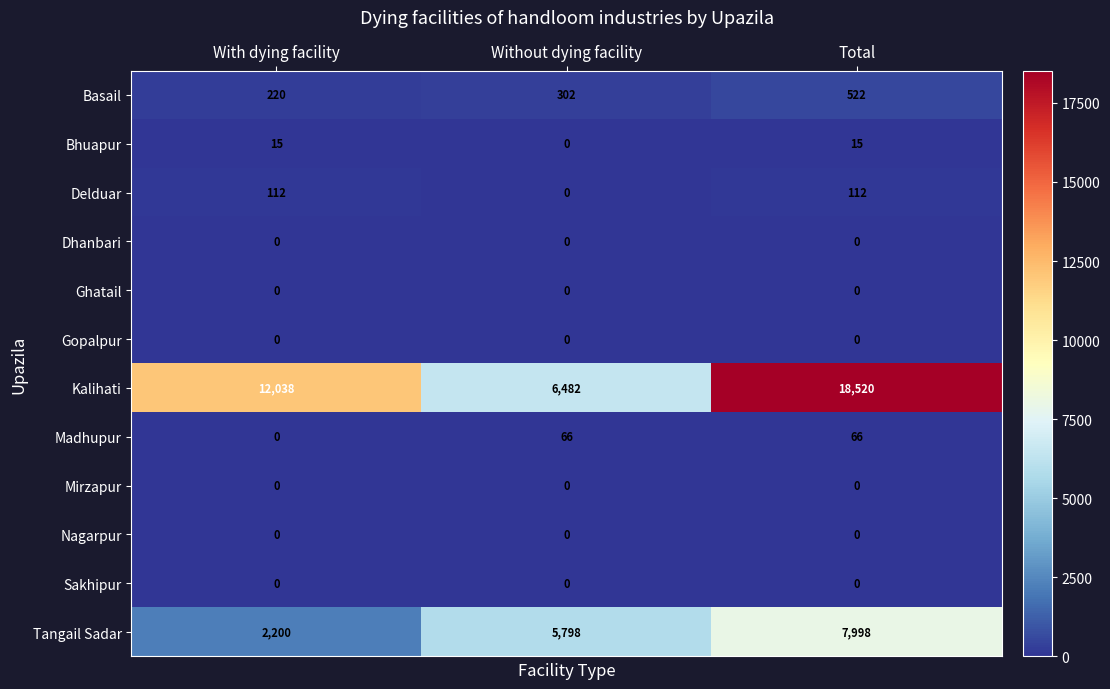

What is the greatest value displayed?

18520